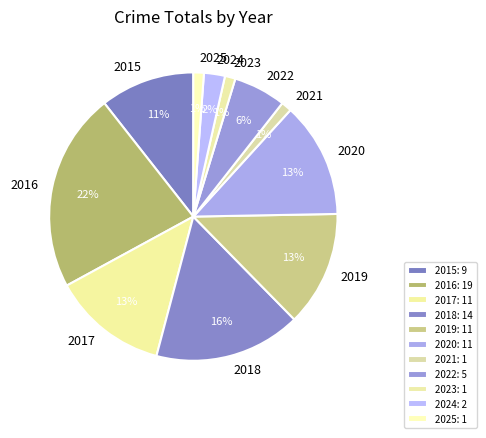

Is 2015 the majority of the pie?

No